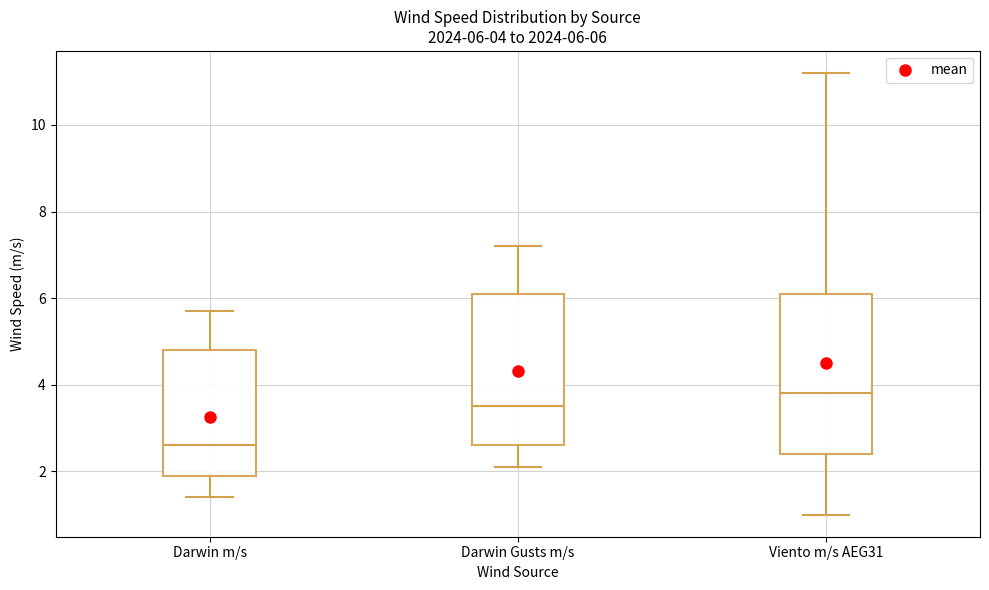

Comparing the boxes themselves (not the whiskers), which one is the tallest?

Viento m/s AEG31